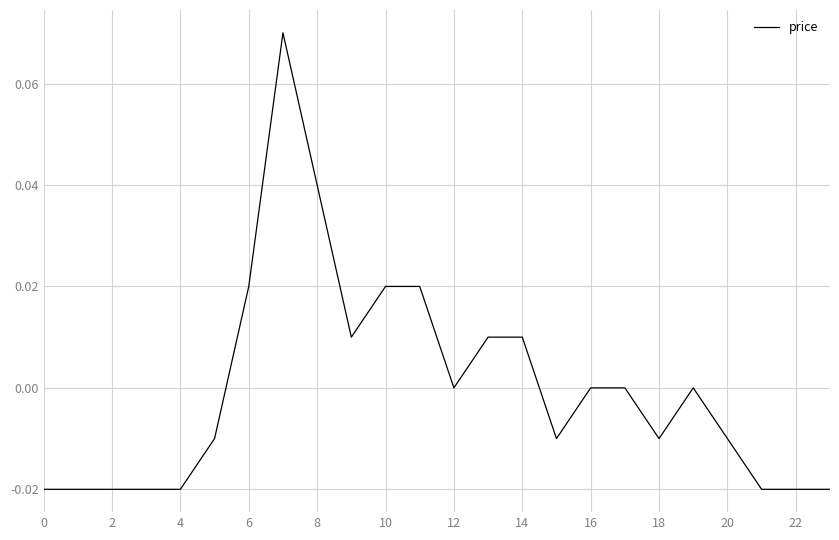

Between 18 and 22, which is larger?

18